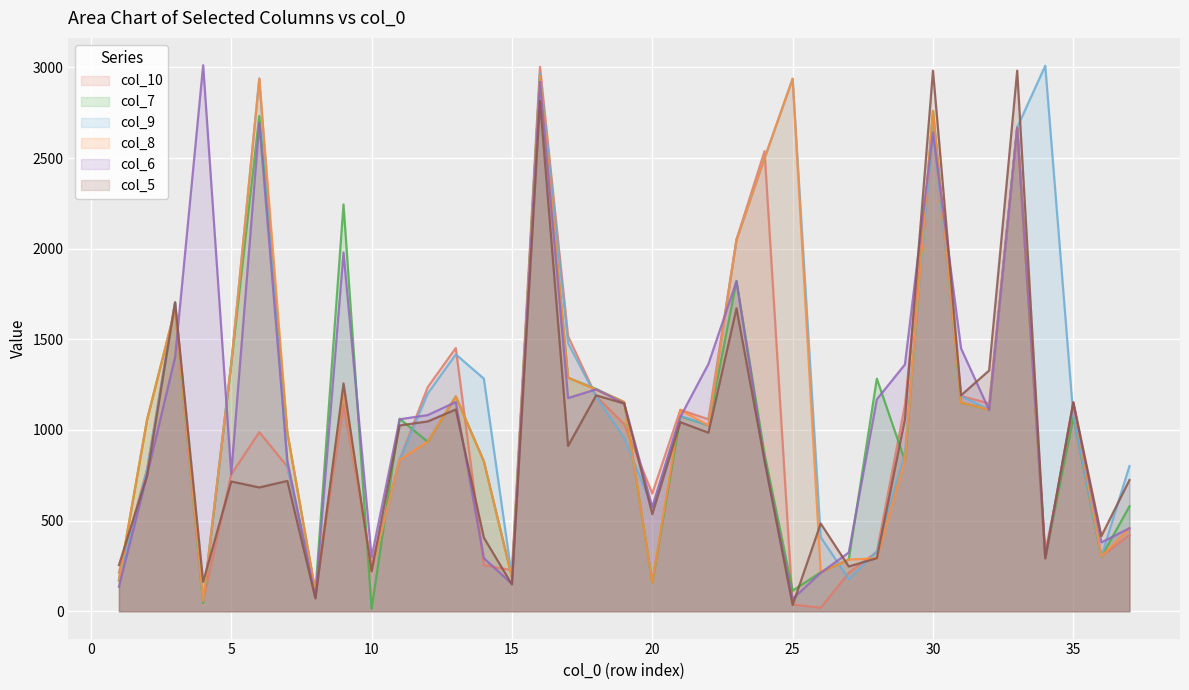

The value of col_10 at 10 is 408. True or false?

False